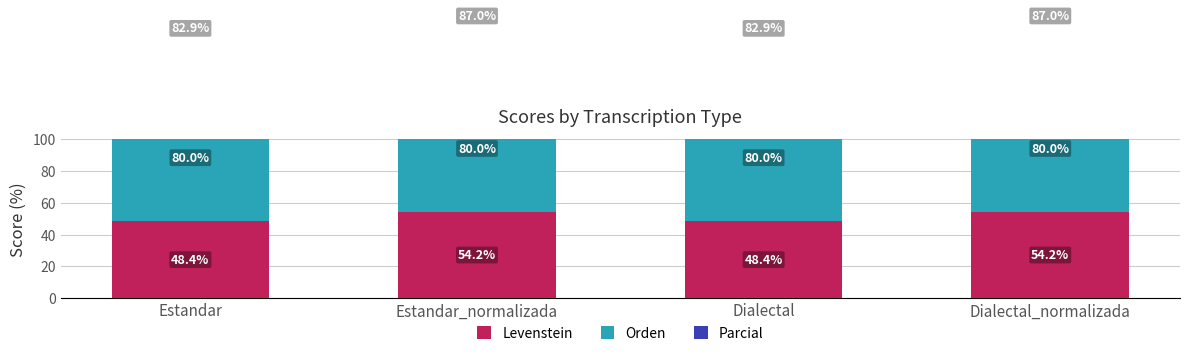

Is it true that Orden equals 80.0 at Dialectal_normalizada?

True